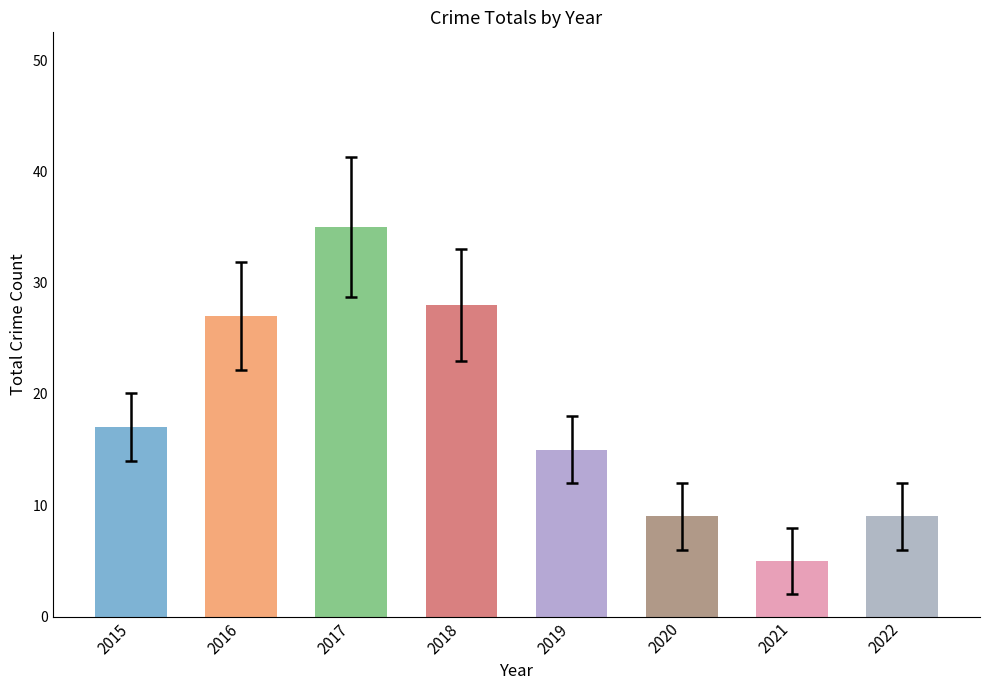

The value at 2018 is 37. True or false?

False